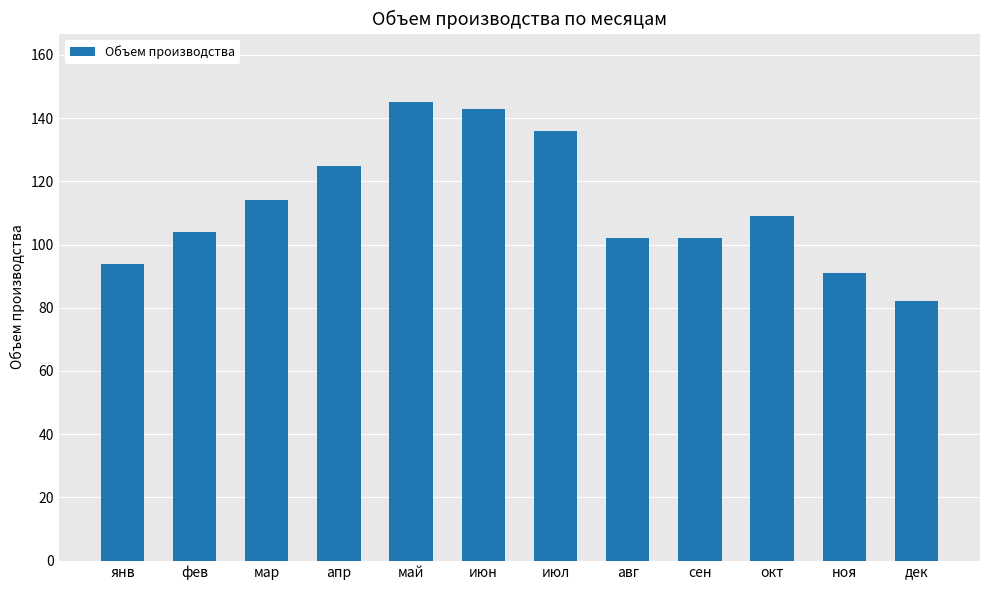

Which label corresponds to the largest value in the chart?

май